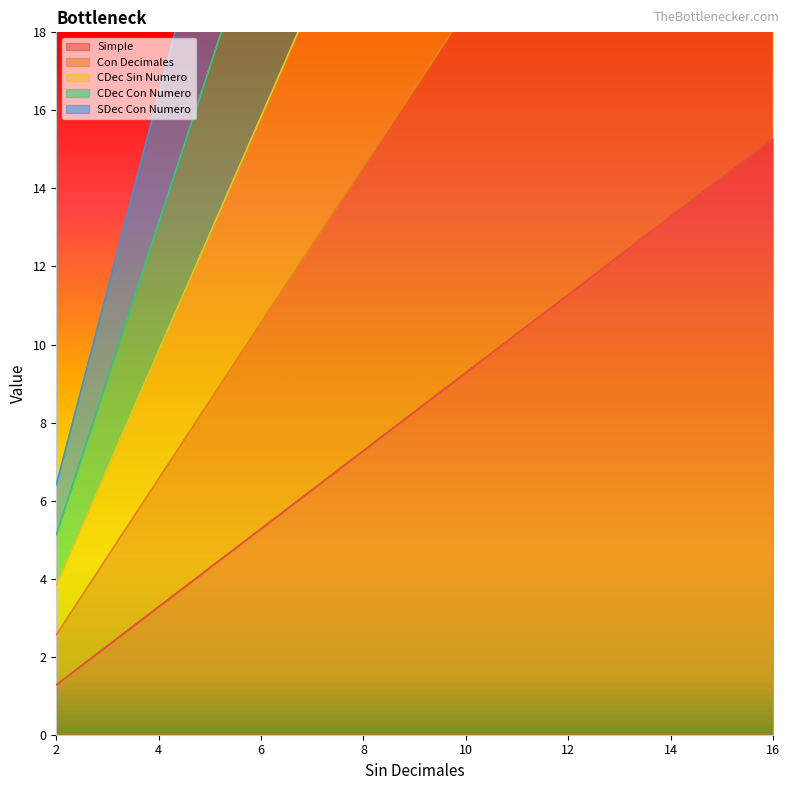

List the series in order of their peak value, highest first.

SDec Con Numero, CDec Con Numero, CDec Sin Numero, Con Decimales, Simple